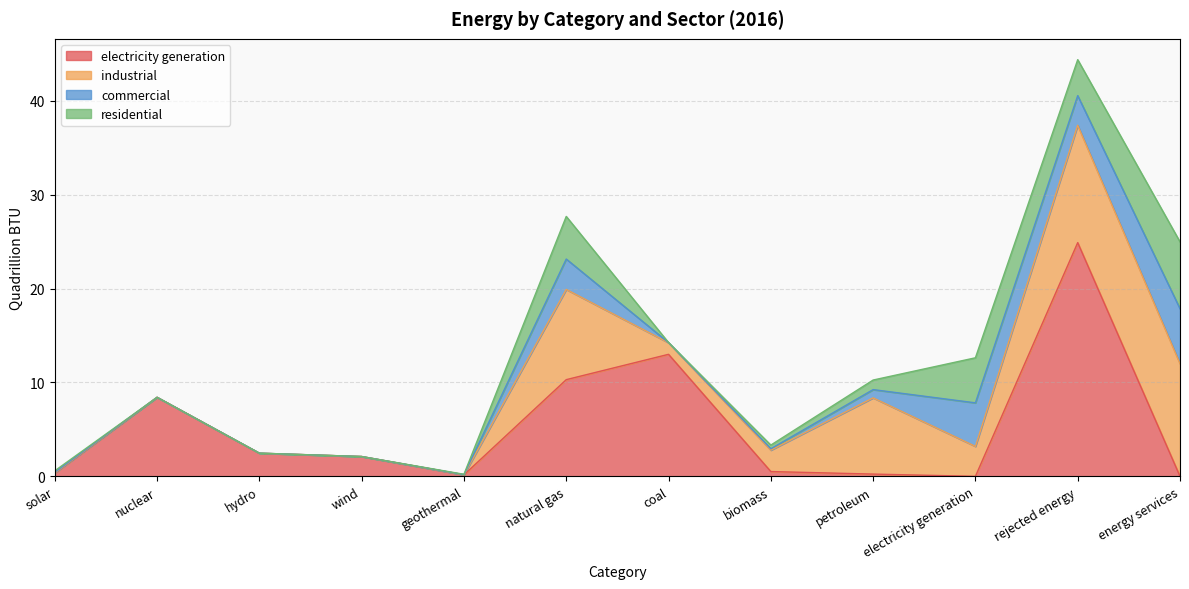

What position from the left is hydro?

3